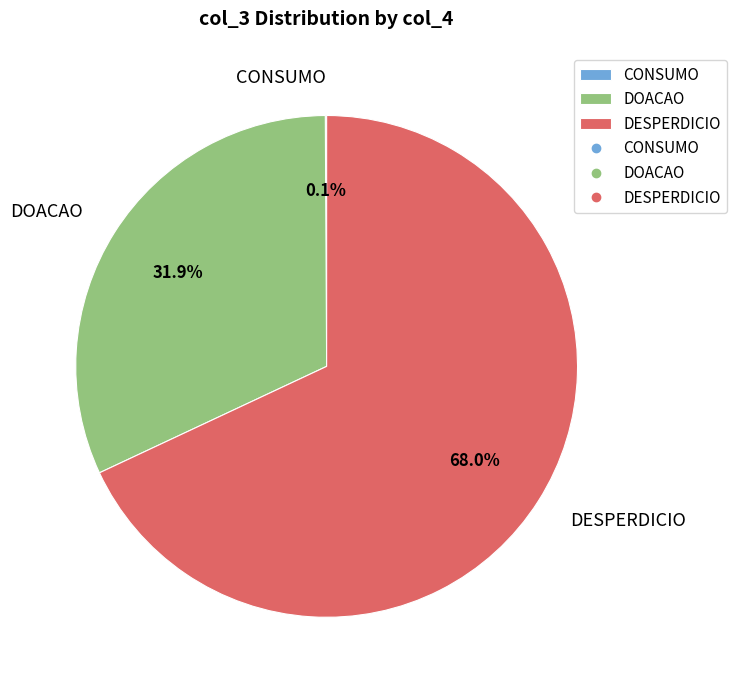

Which category accounts for the majority?

DESPERDICIO